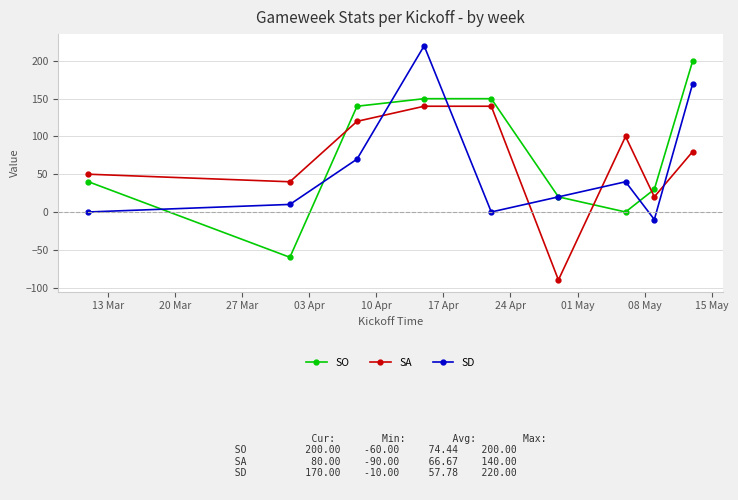

What is the minimum value shown in the chart?

-90